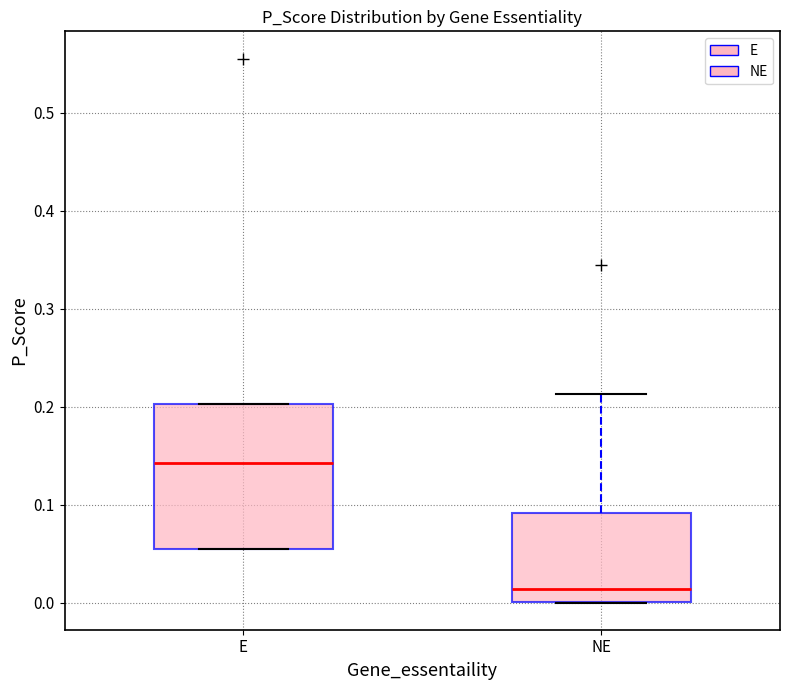

Where is the upper edge of the box for E on the y-axis? The values are not printed on the chart, so give them approximately, as read against the axis.

0.20